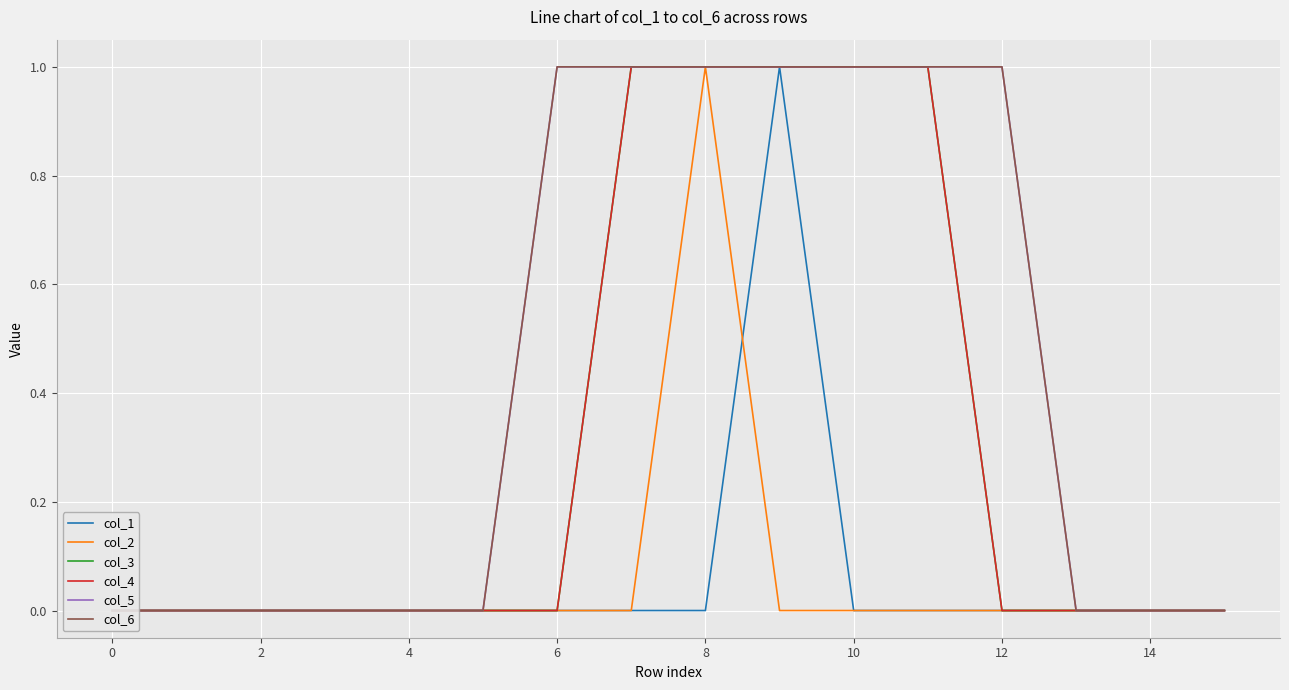

What are all the series names shown in the legend?

col_1, col_2, col_3, col_4, col_5, col_6